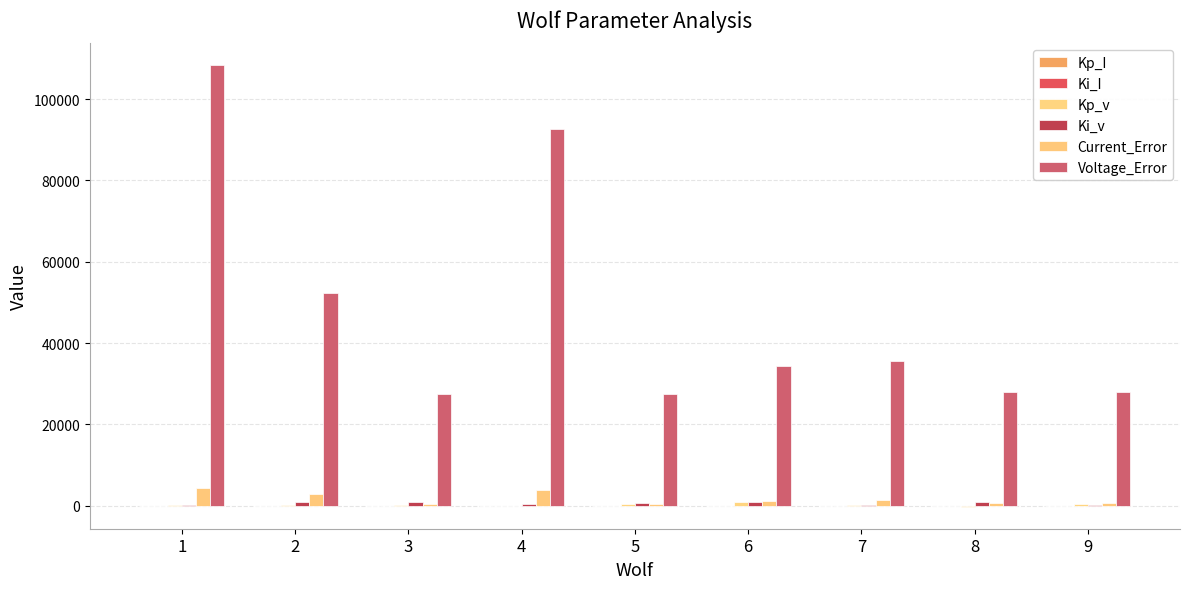

Rank the categories by Current_Error value from lowest to highest.

3, 5, 8, 9, 6, 7, 2, 4, 1